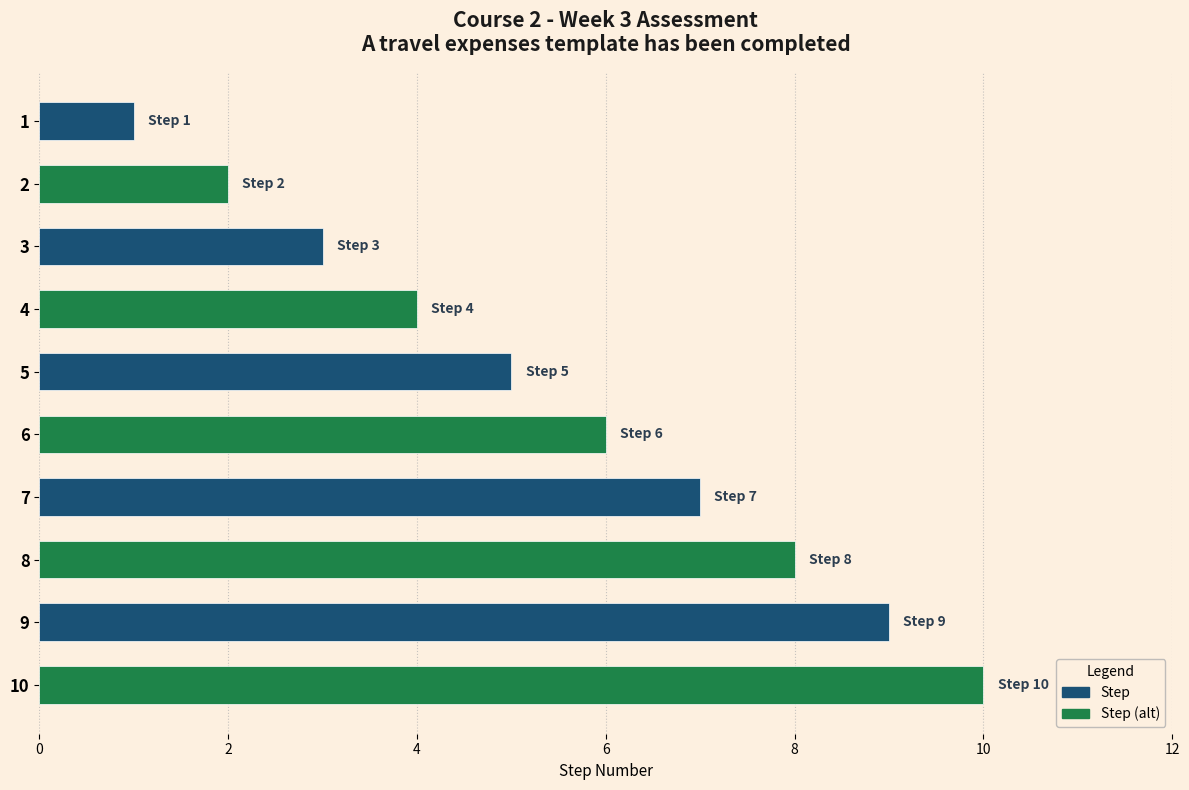

Rank the categories by value from lowest to highest.

1, 2, 3, 4, 5, 6, 7, 8, 9, 10